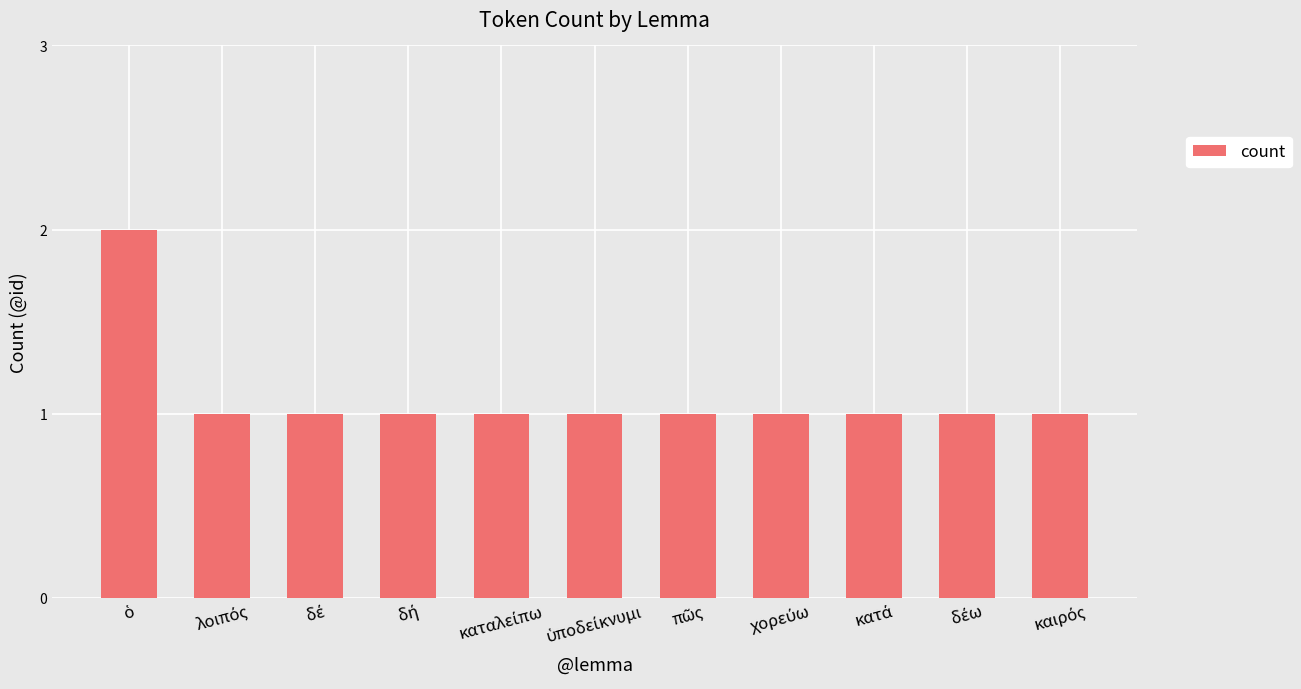

What is the sum of all values?

12